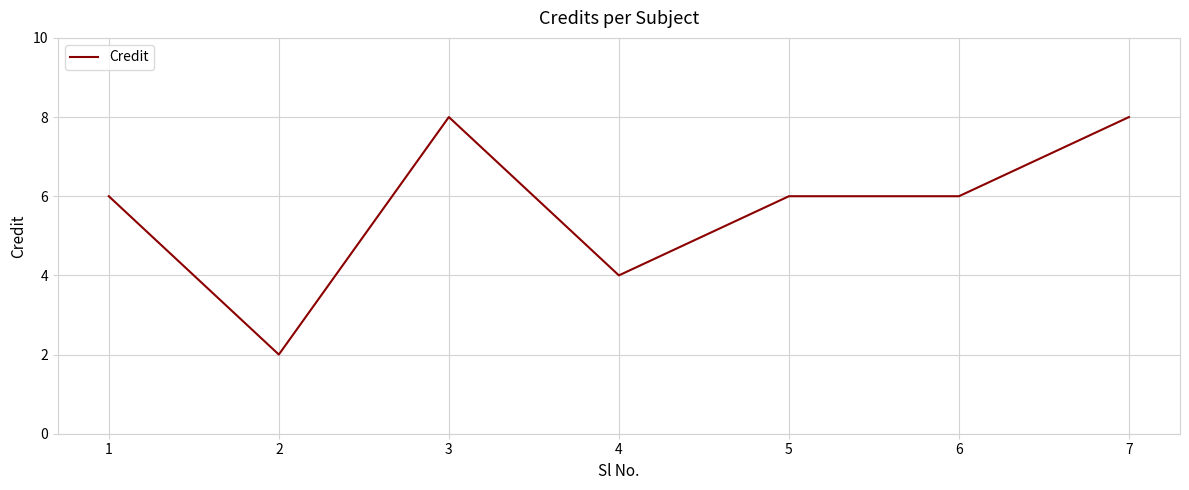

What is the change in value from 5 to 7?

+2